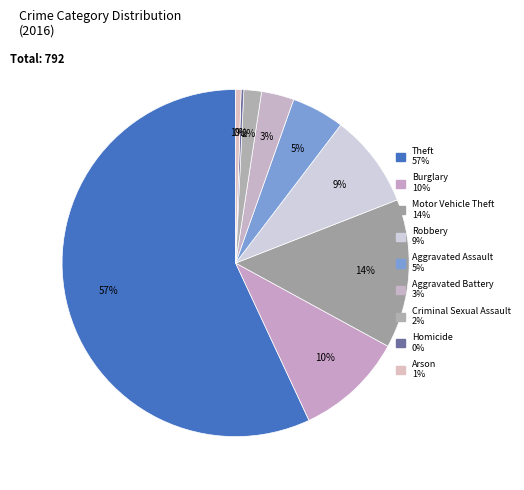

Is there a majority slice in this chart?

Yes